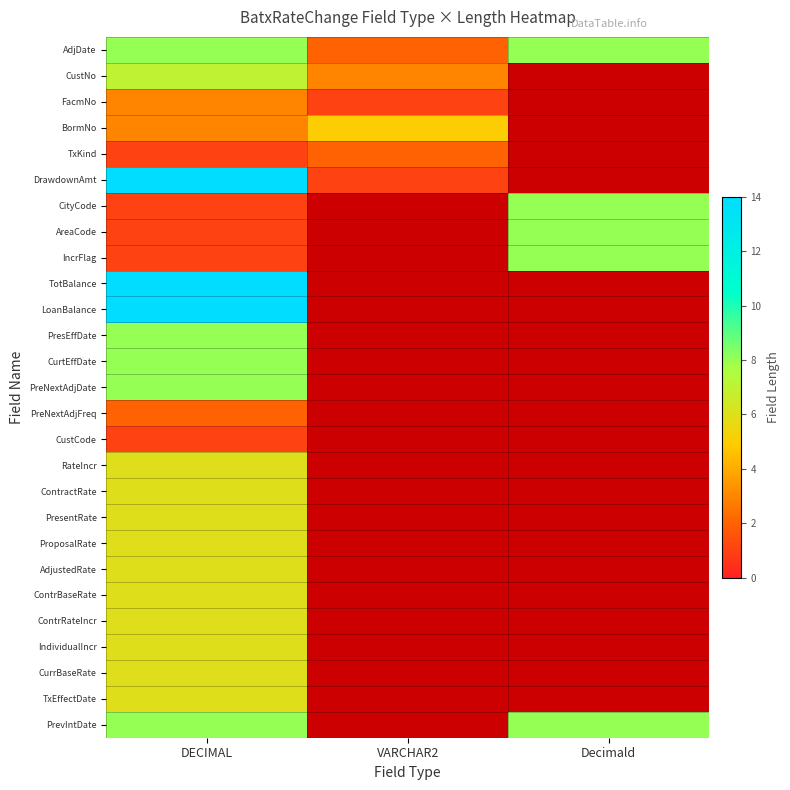

Where is AreaCode nearest to the value 4?

DECIMAL